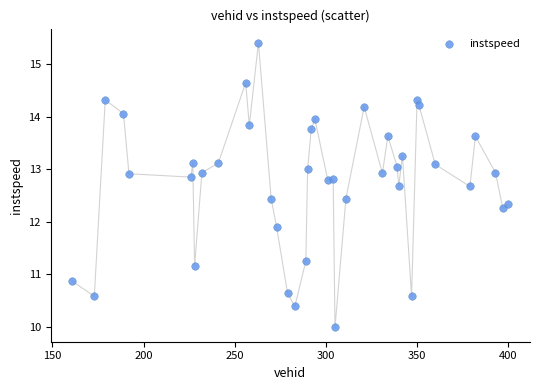

What is the range of X values (max minus min)?

239.0